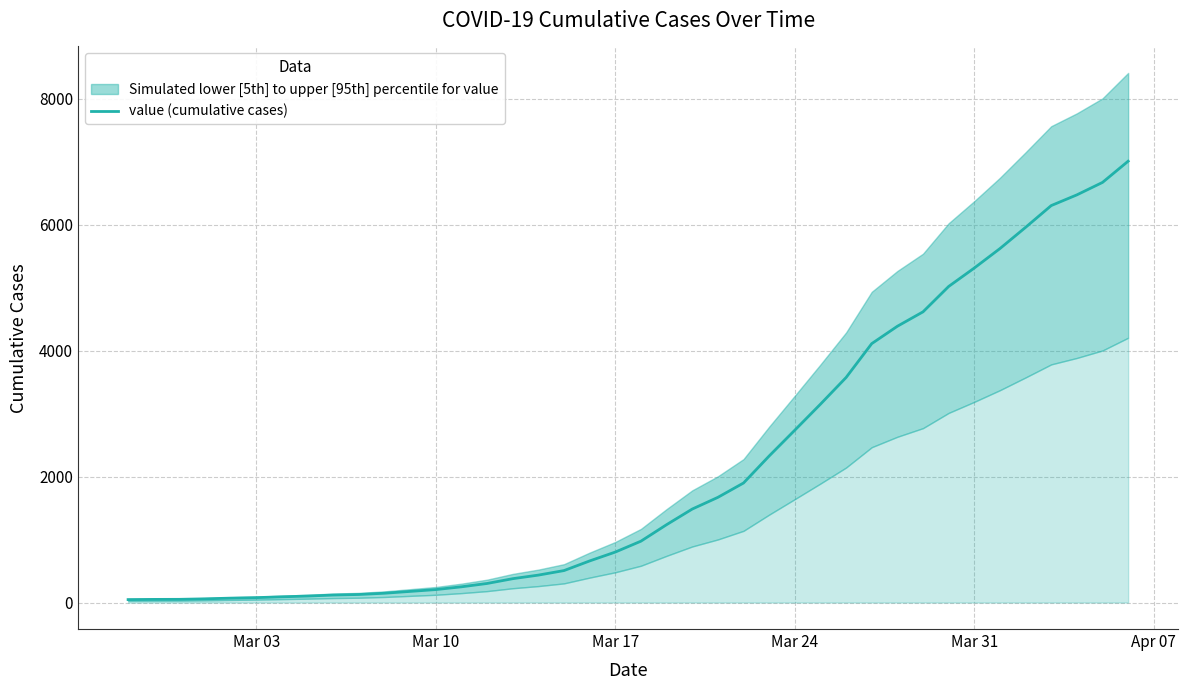

What is the smallest value displayed?

47